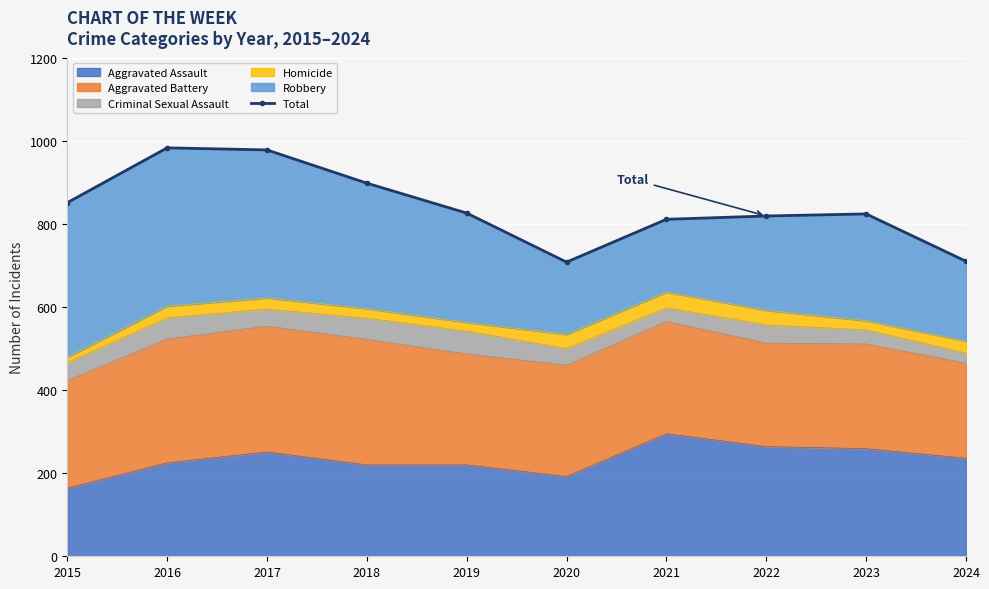

What is the change in value from 2020 to 2024?

+2